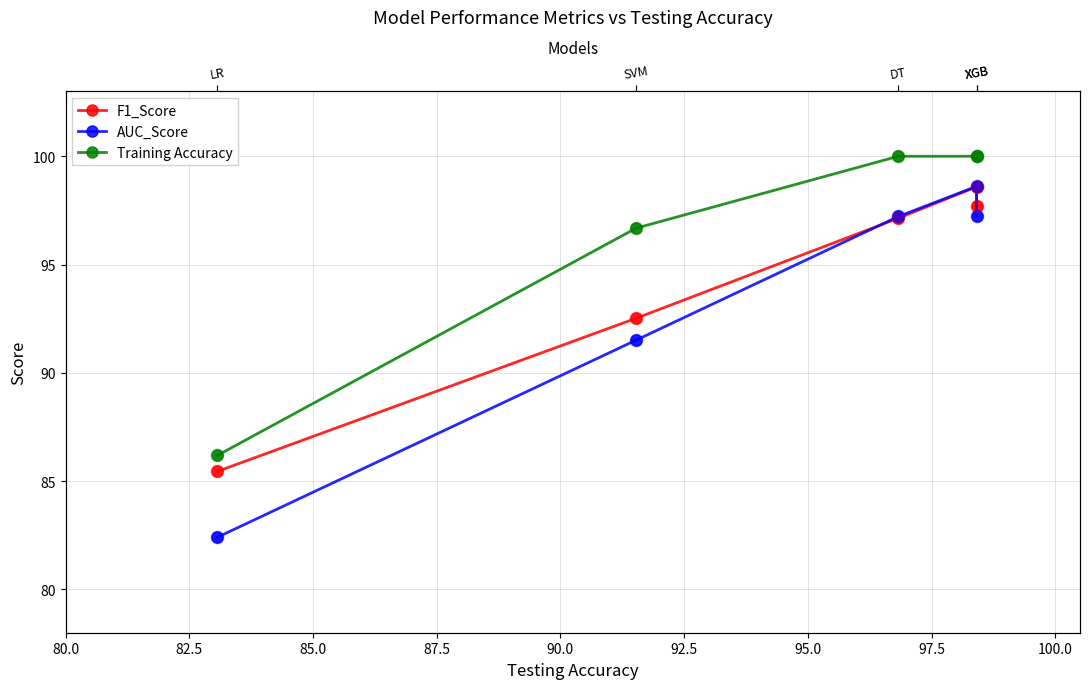

At how many categories does at least one series exceed 83?

5